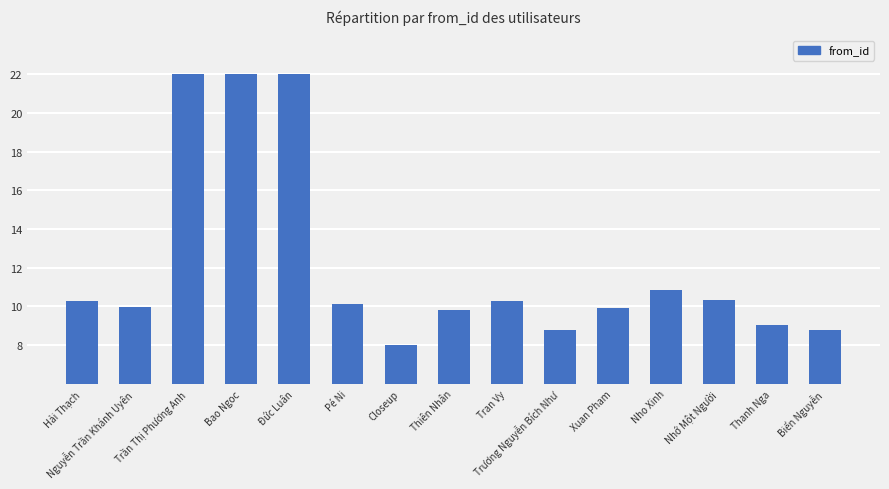

The chart shows a value of 14.6 at Nguyễn Trần Khánh Uyên. True or false?

False